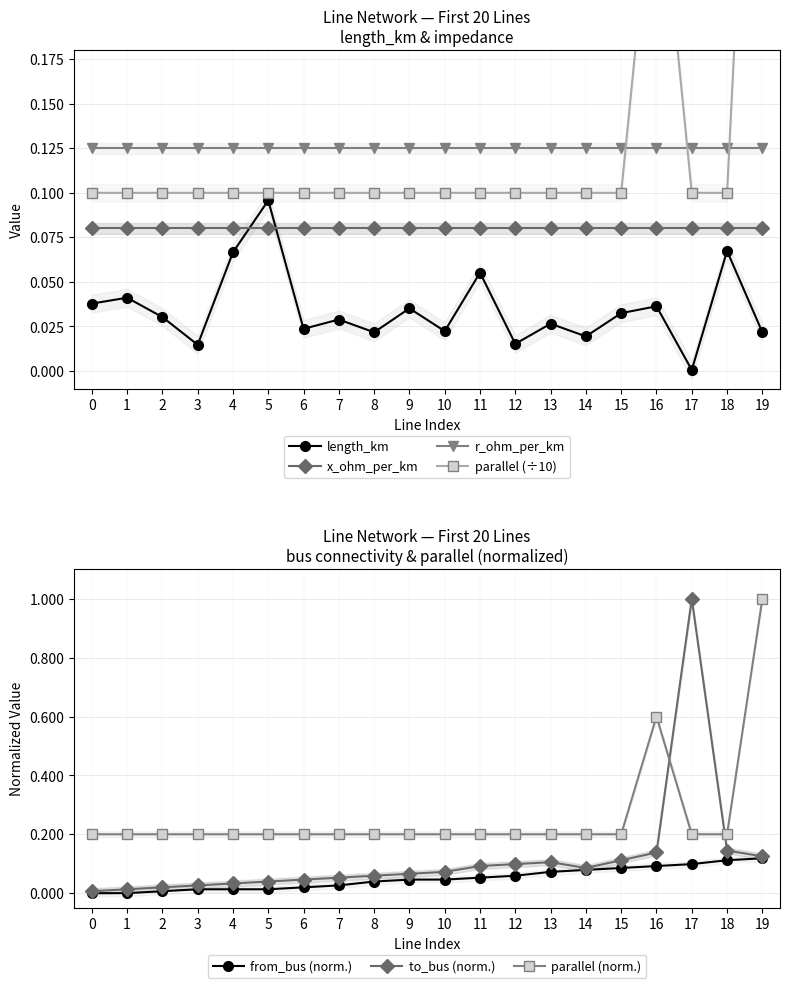

At how many categories does at least one series exceed 0?

20